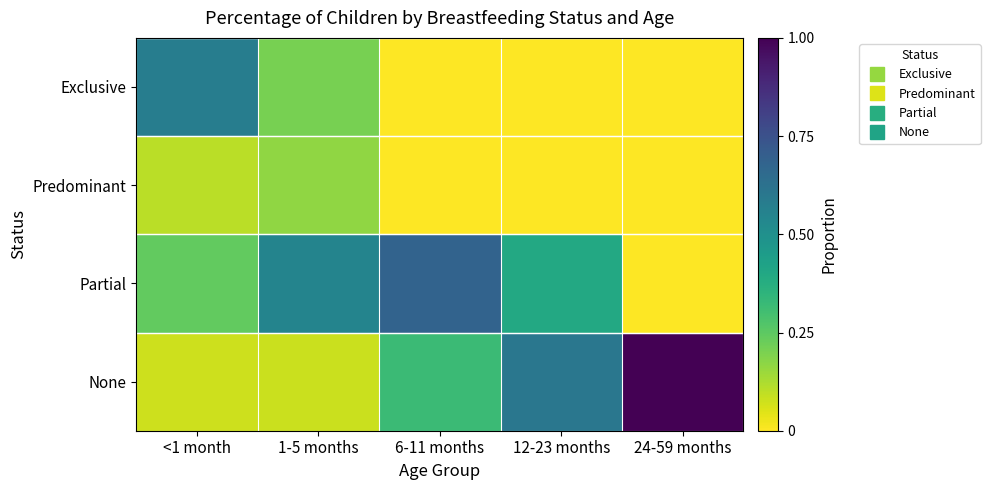

What is the total value across all series at 1-5 months?

1.0